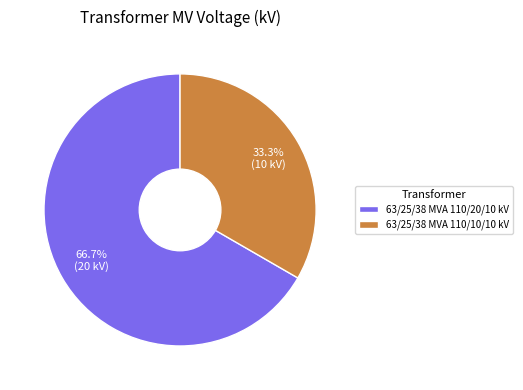

Approximately how many times larger is the value at 63/25/38 MVA 110/20/10 kV compared to 63/25/38 MVA 110/10/10 kV?

2.0